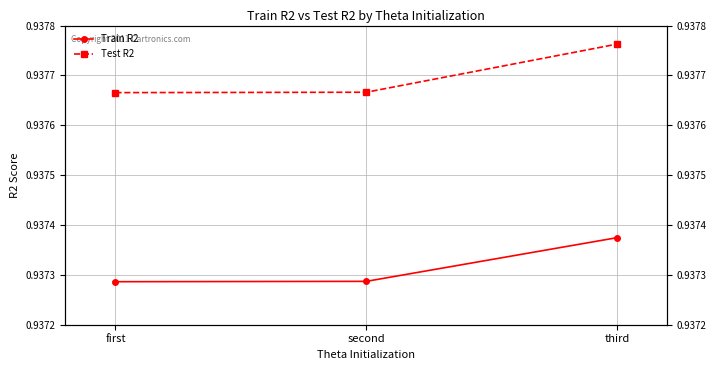

The Test R2 series shows 0.9 at second. True or false?

True